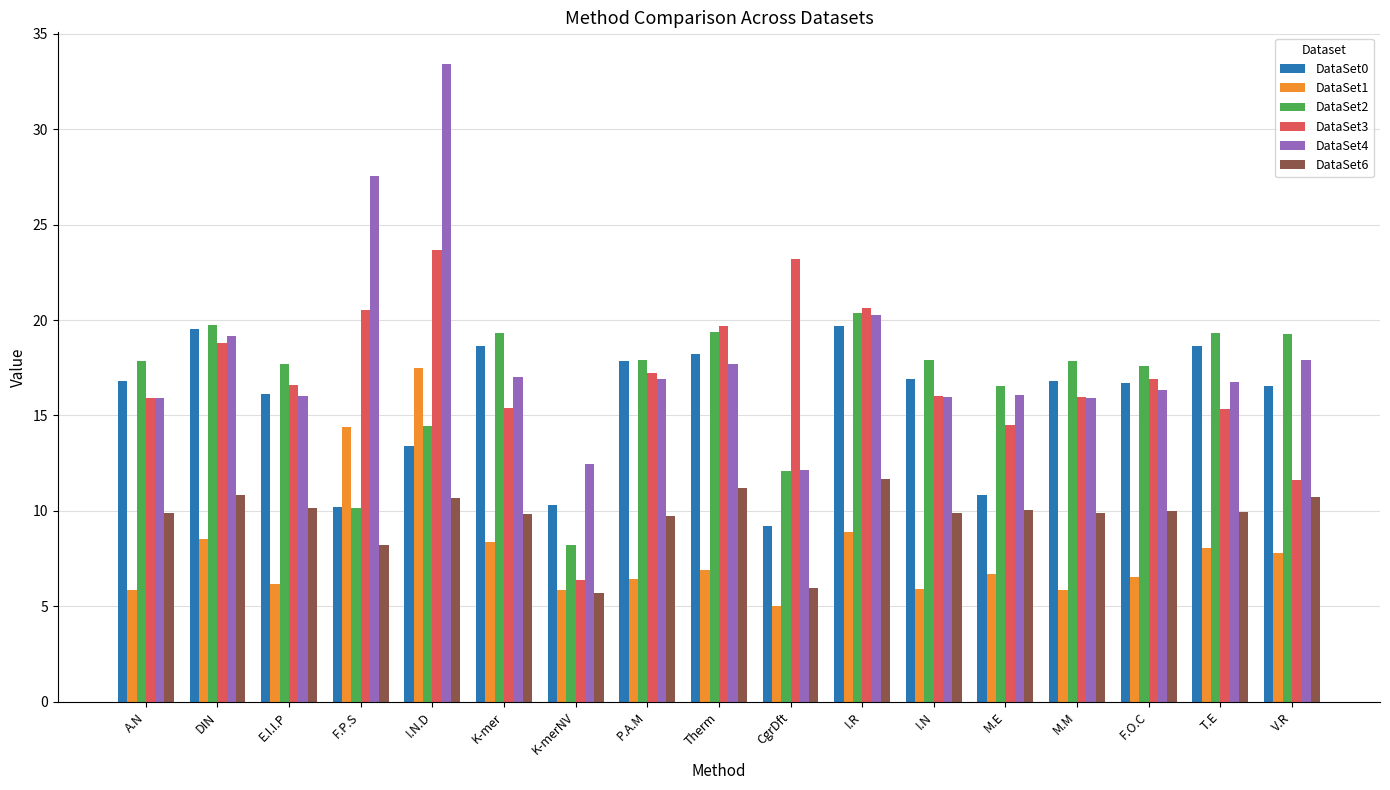

At which label does DataSet0 first exceed 16?

A.N